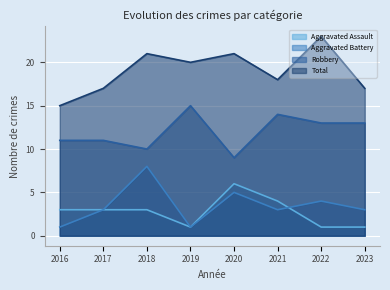

The value of Aggravated Assault at 2017 is 4. True or false?

False